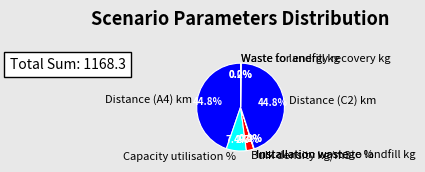

What percentage is NOT represented by Bulk density kg/m3?

97.3%